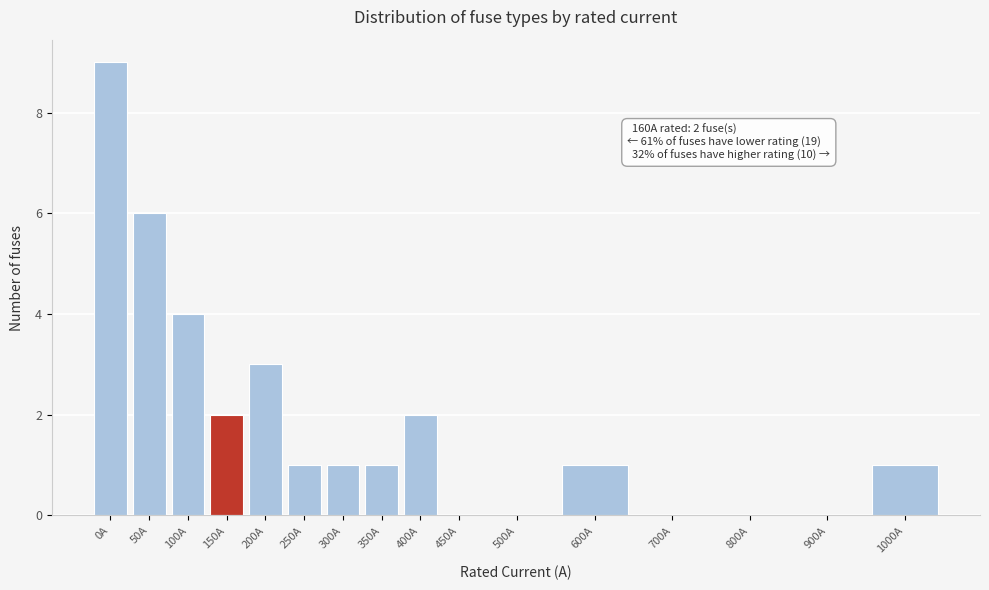

Reading right to left, list all the values displayed in this chart.

1000A=1	900A=0	800A=0	700A=0	600A=1	500A=0	450A=0	400A=2	350A=1	300A=1	250A=1	200A=3	150A=2	100A=4	50A=6	0A=9